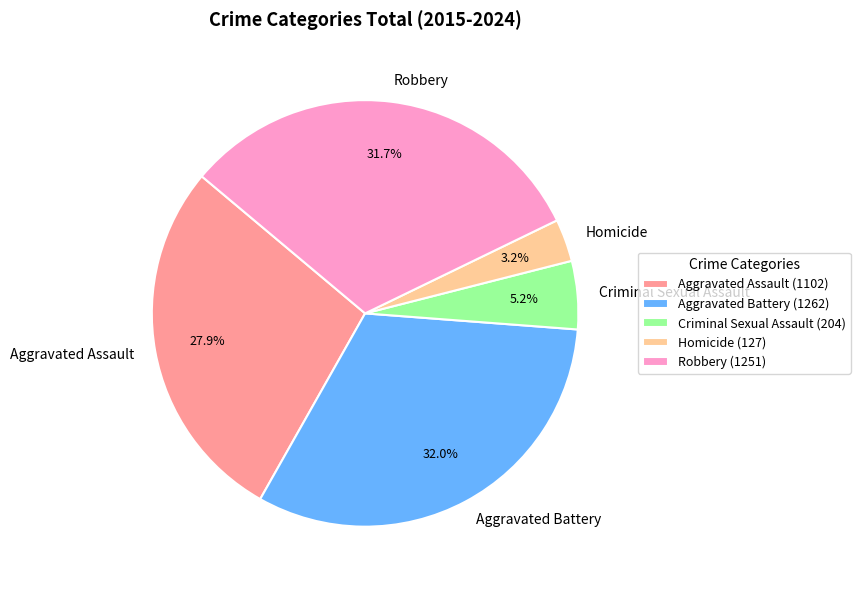

Between Aggravated Battery (1262) and Aggravated Assault (1102), which is larger?

Aggravated Battery (1262)